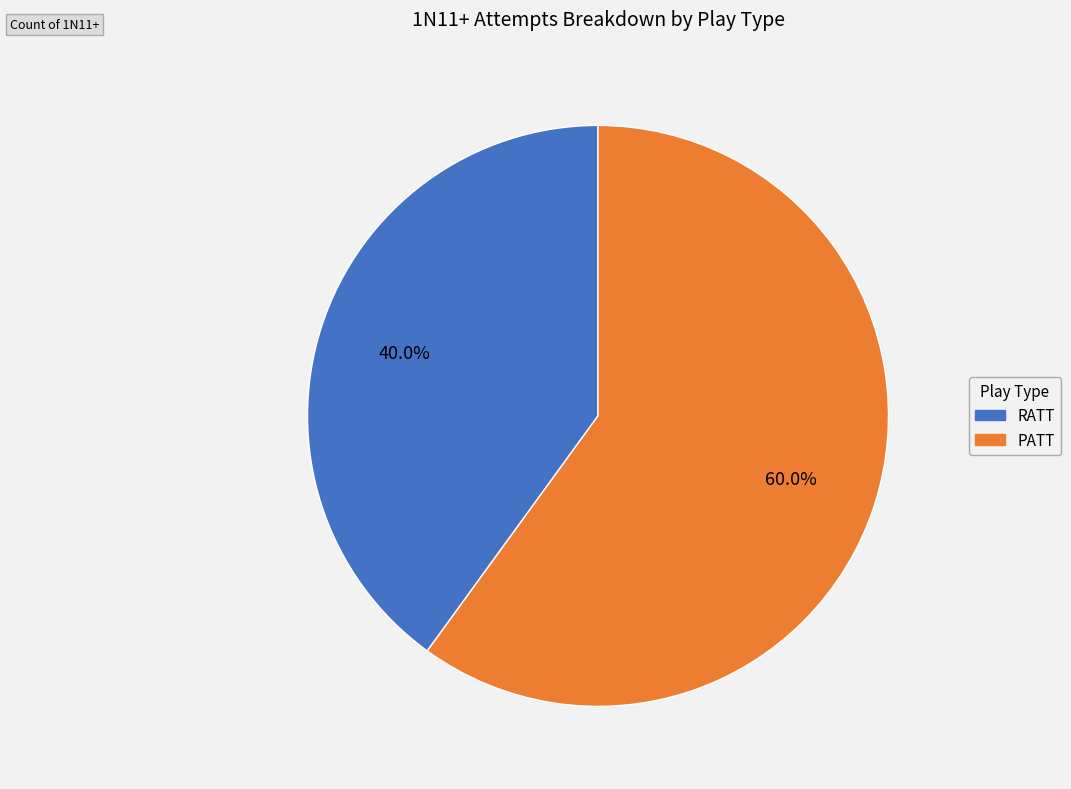

The PATT slice represents 71% of the pie. True or false?

False